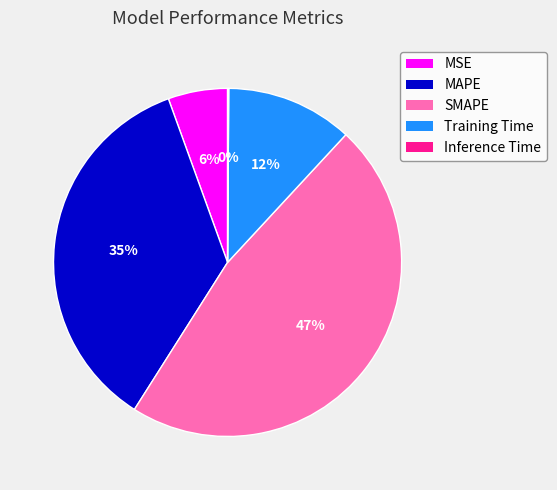

Is it true that Training Time is 1% of the pie?

False